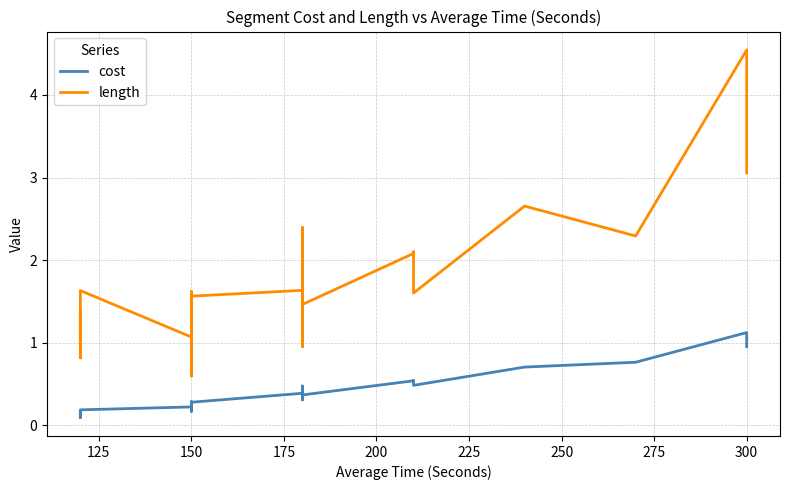

In cost, how many points are lower than both neighbors (excluding endpoints)?

10